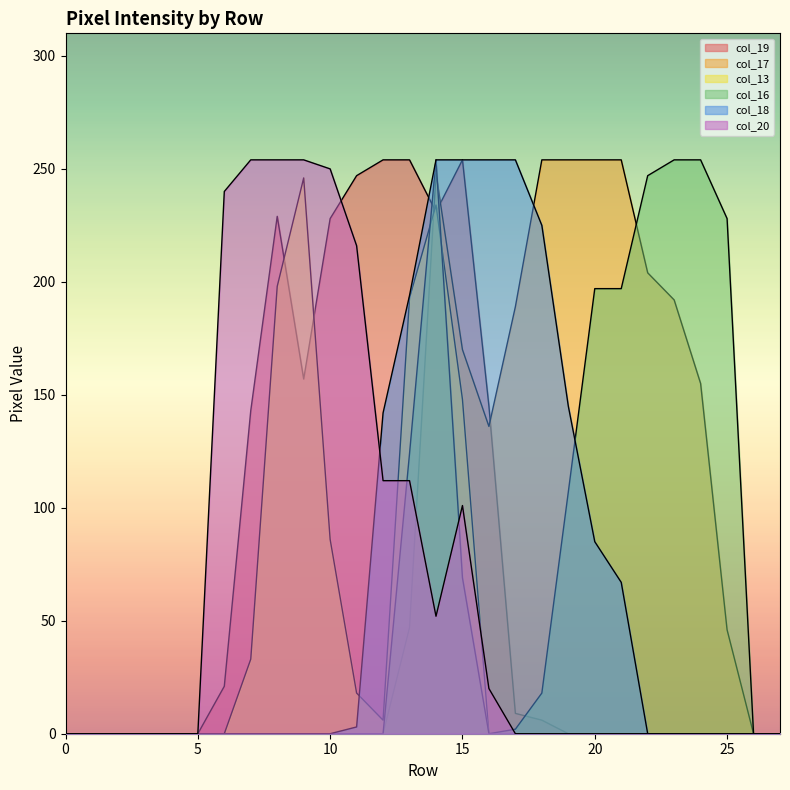

What are all the series names shown in the legend?

col_19, col_17, col_13, col_16, col_18, col_20